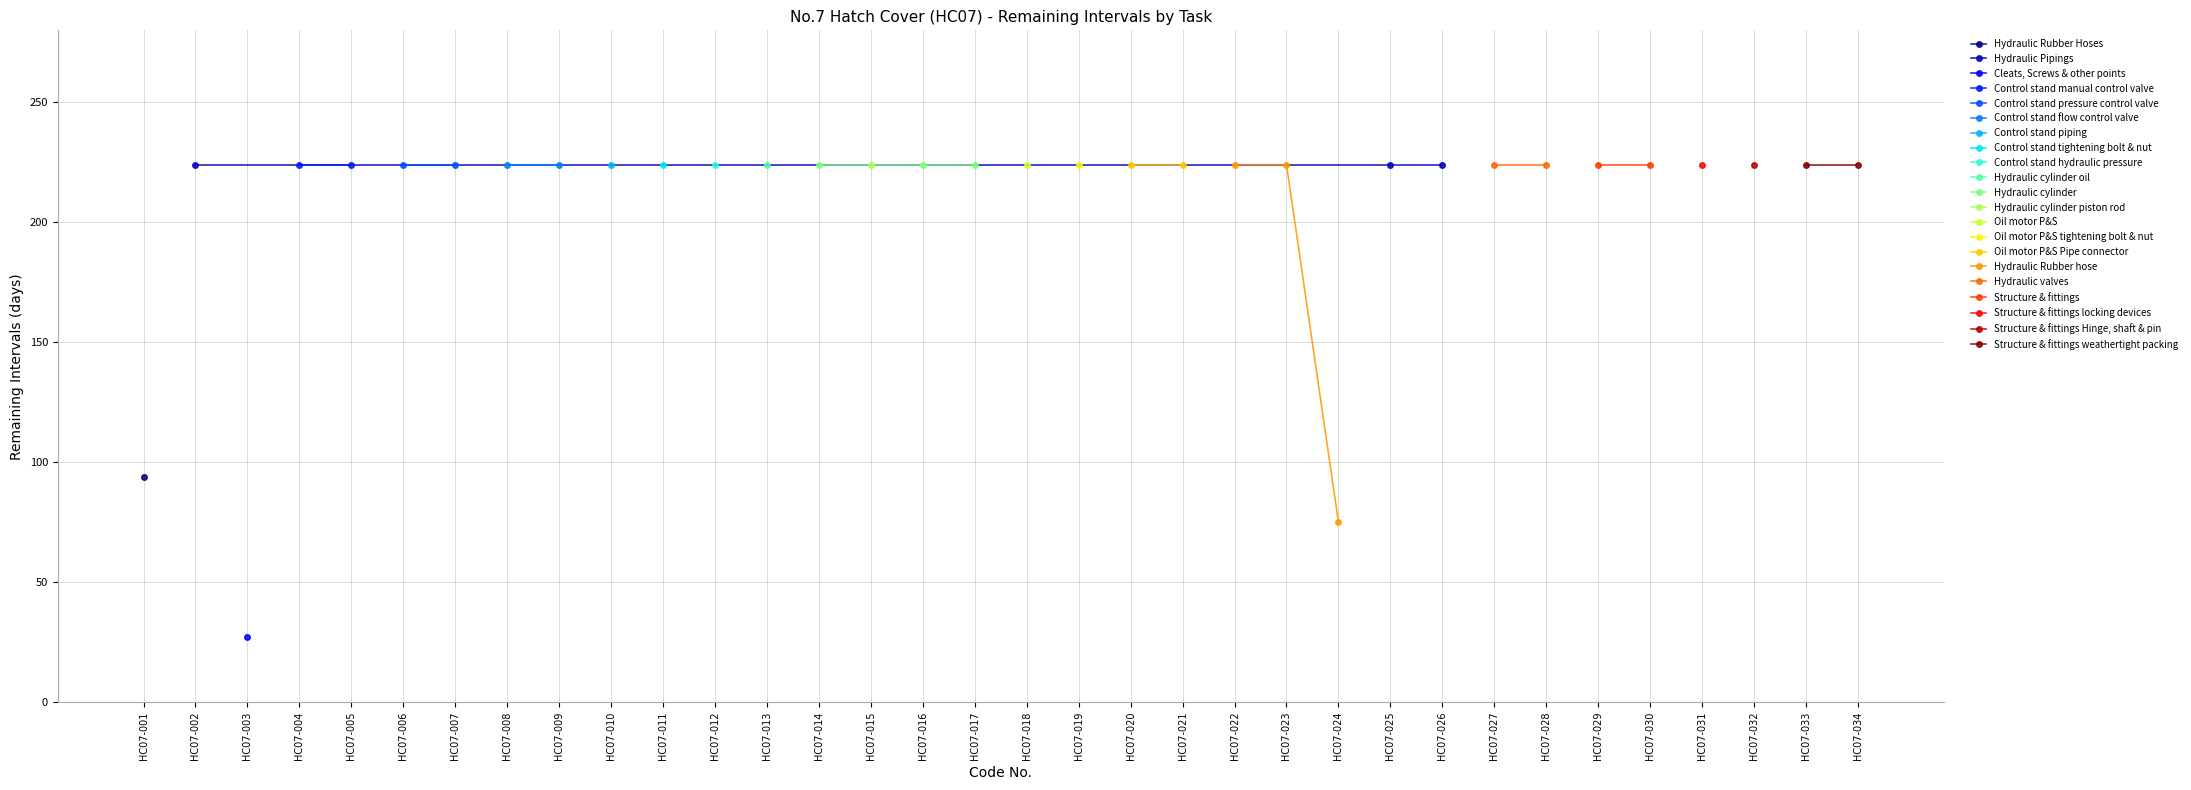

Between HC07-020 and HC07-001, which is larger?

HC07-020